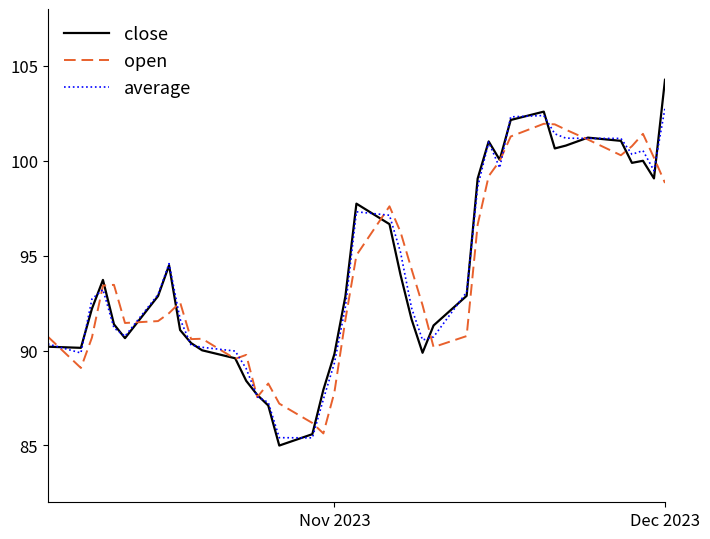

What is the smallest value displayed?

85.0